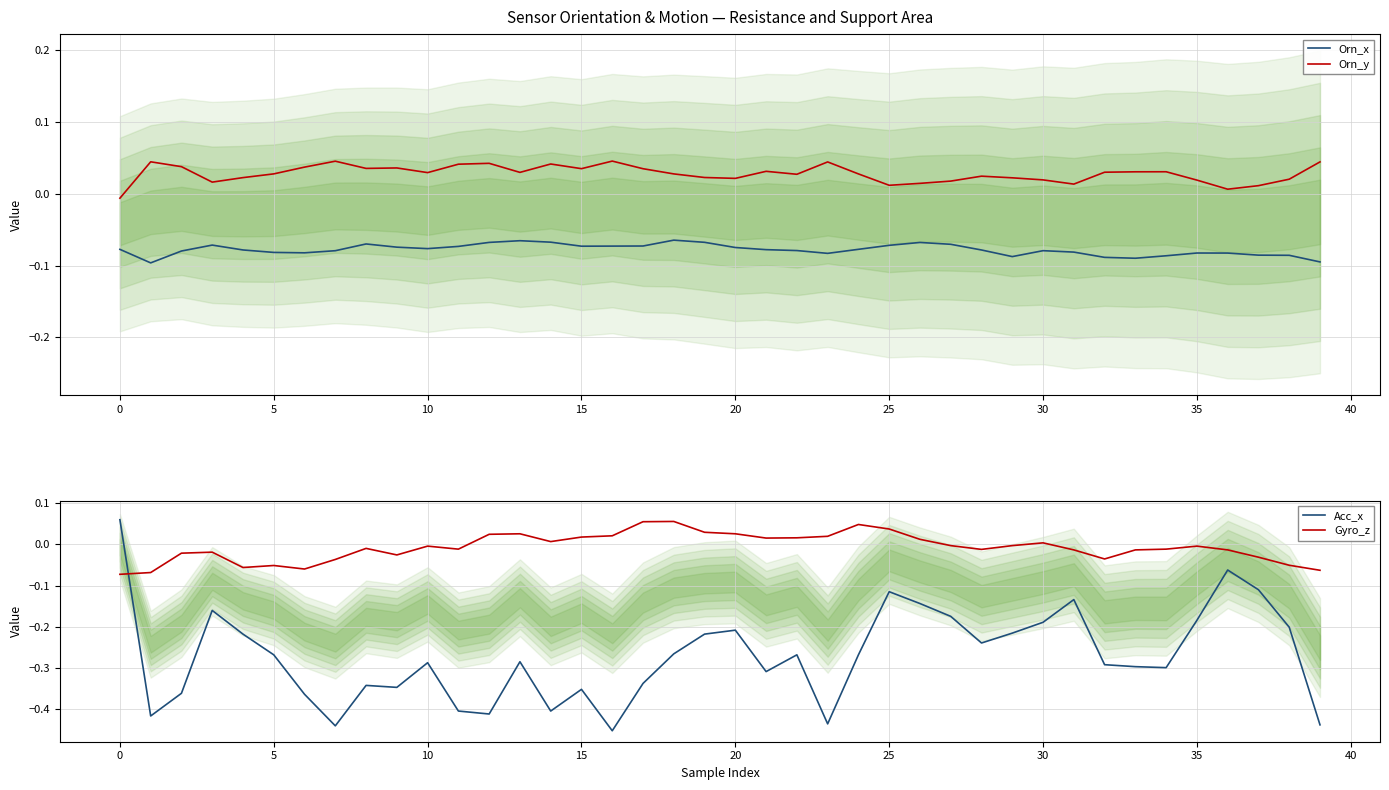

What is the maximum value shown in the chart?

0.1